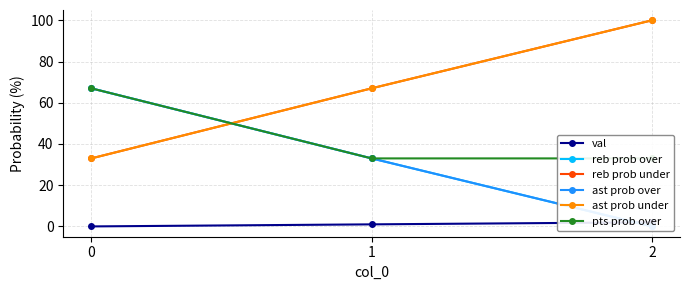

At which label is val closest to 1?

1